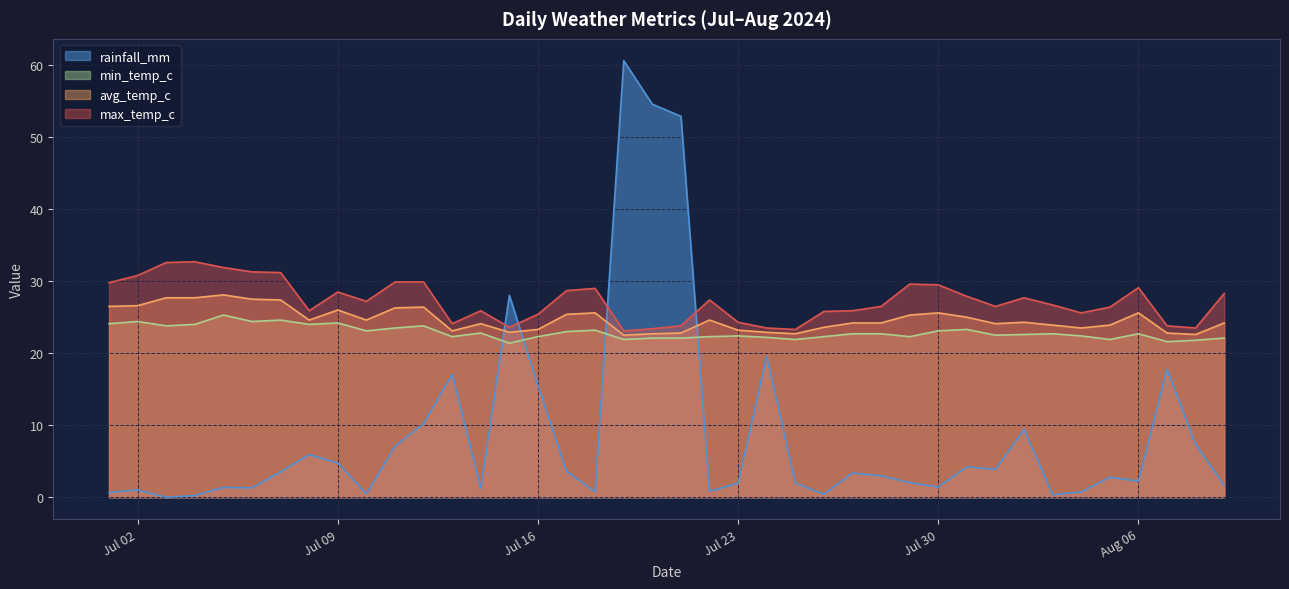

What is the sum of all min_temp_c values?

915.8